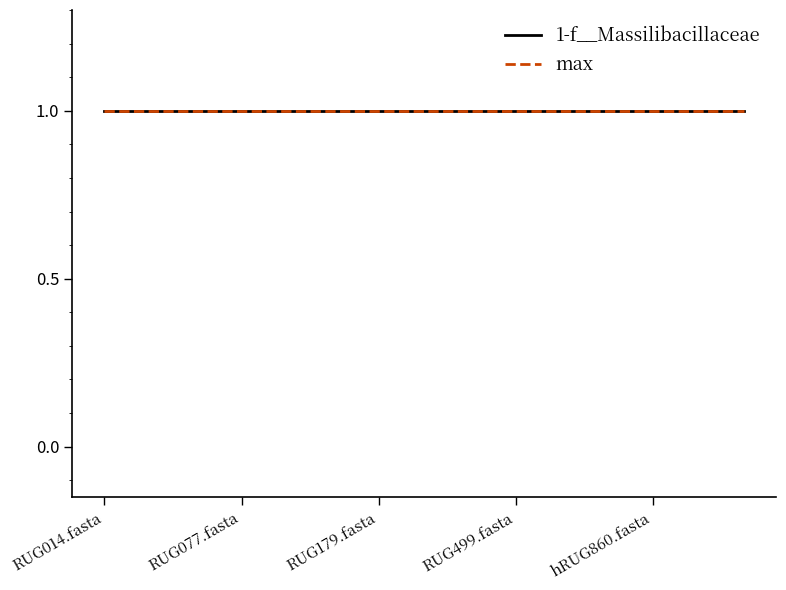

Which category has the lowest value in the max series?

RUG014.fasta